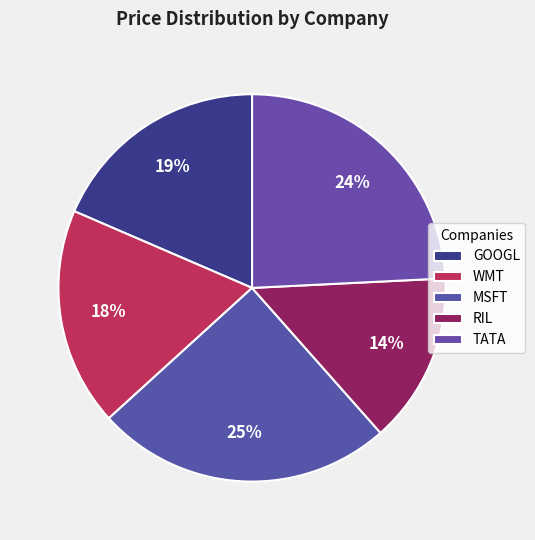

How much of the chart is everything except TATA?

75.8%